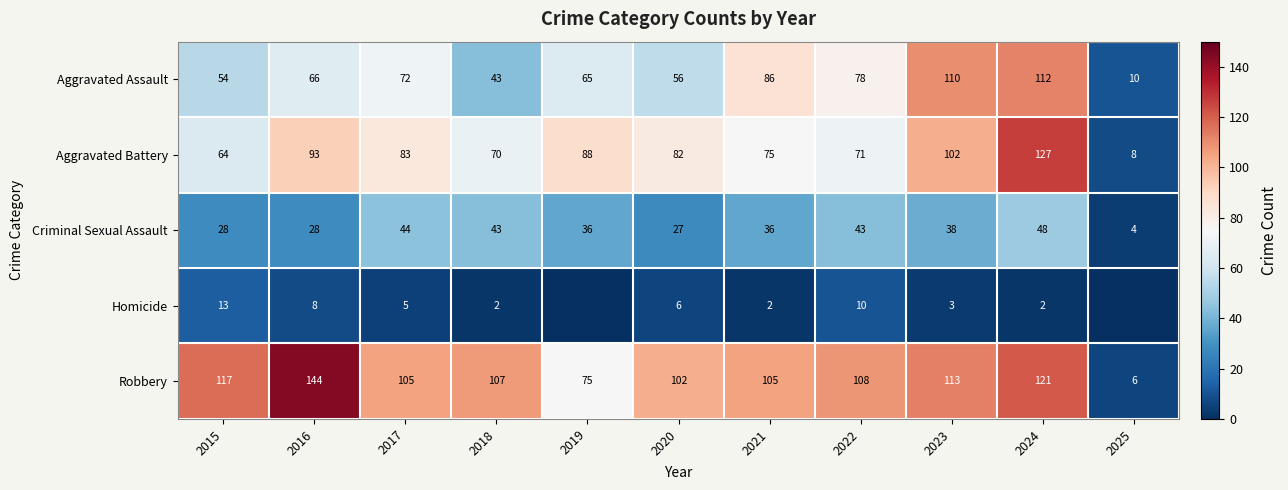

What is the difference between the Aggravated Battery values at 2023 and 2022?

31